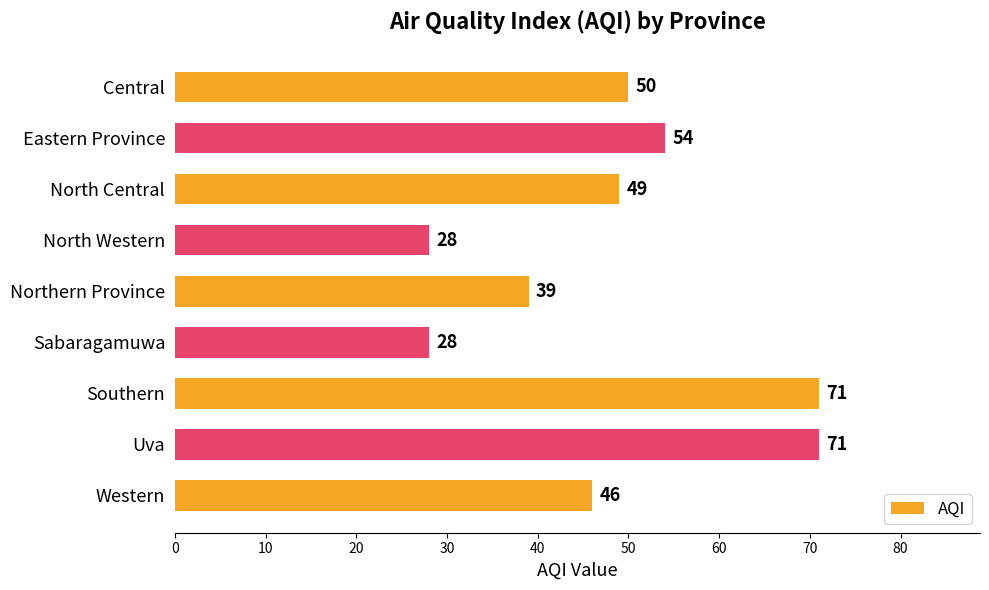

How many distinct data groups are displayed?

1